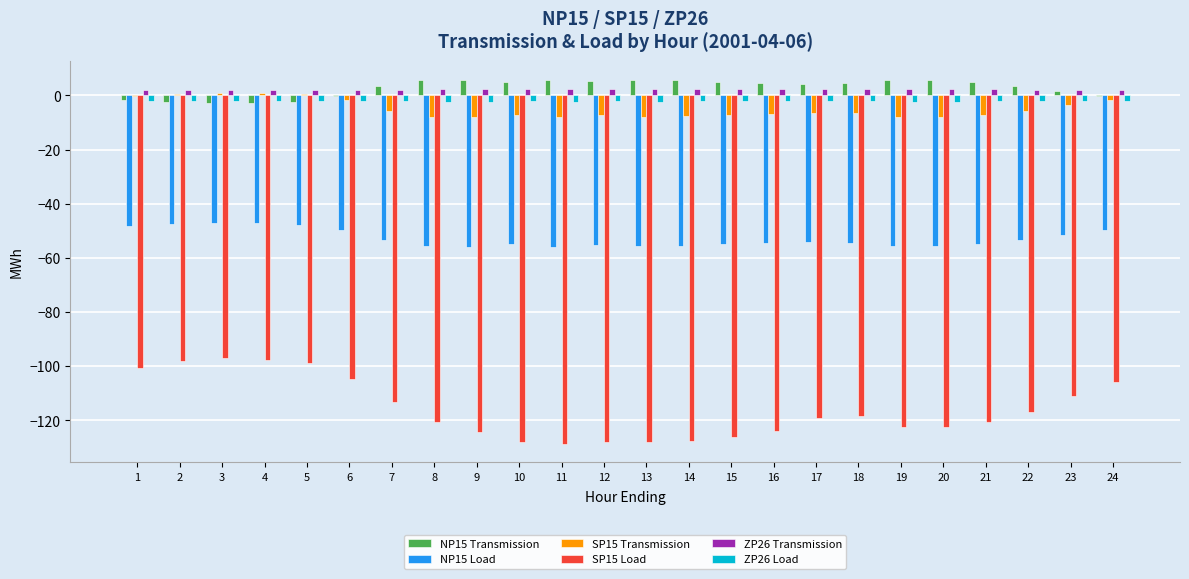

Are the bars horizontal?

No